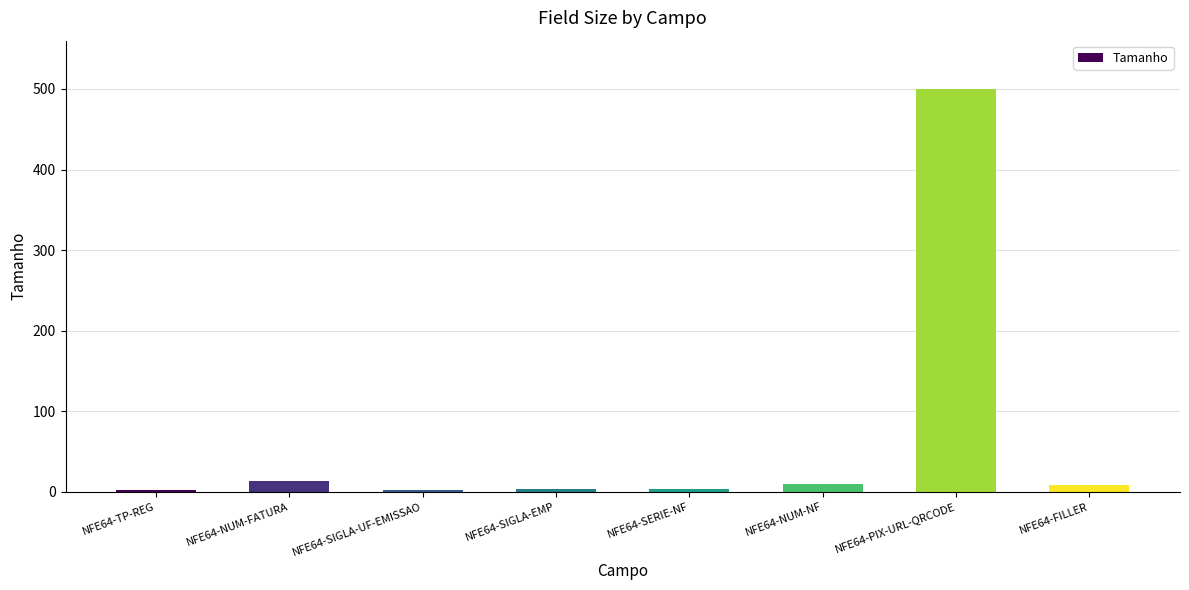

What is the change in value from NFE64-NUM-FATURA to NFE64-SERIE-NF?

-10